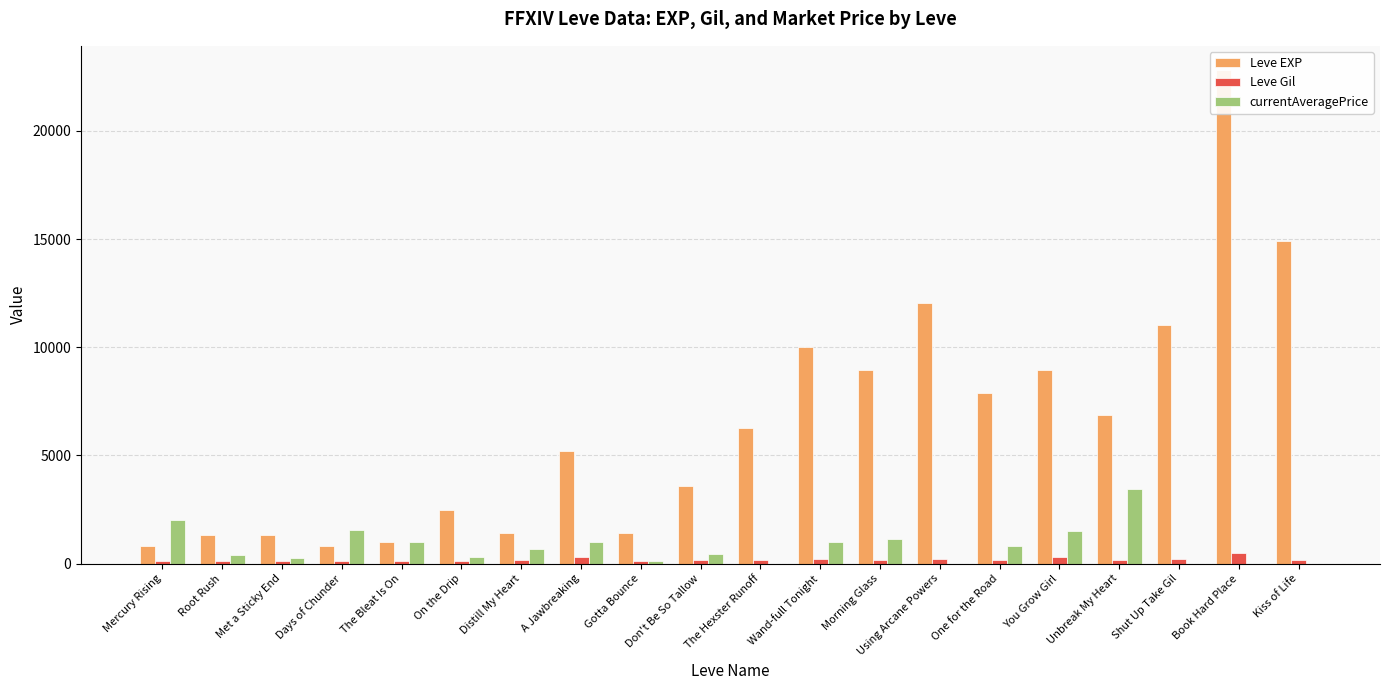

What is the total value across all series at The Hexster Runoff?

6449.0